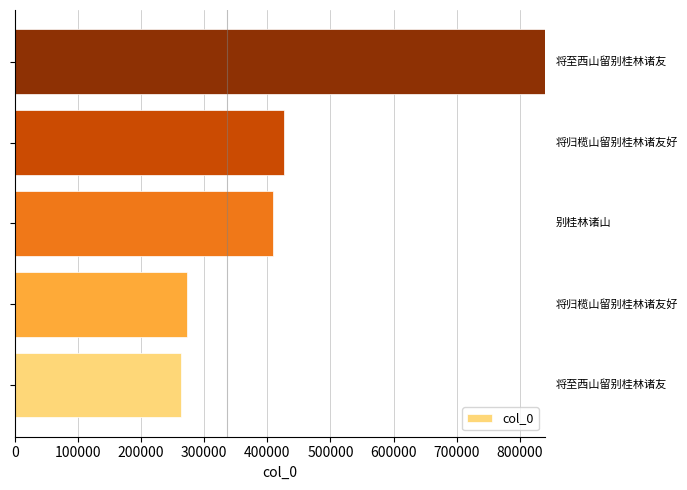

What is the sum of all values?

2211347